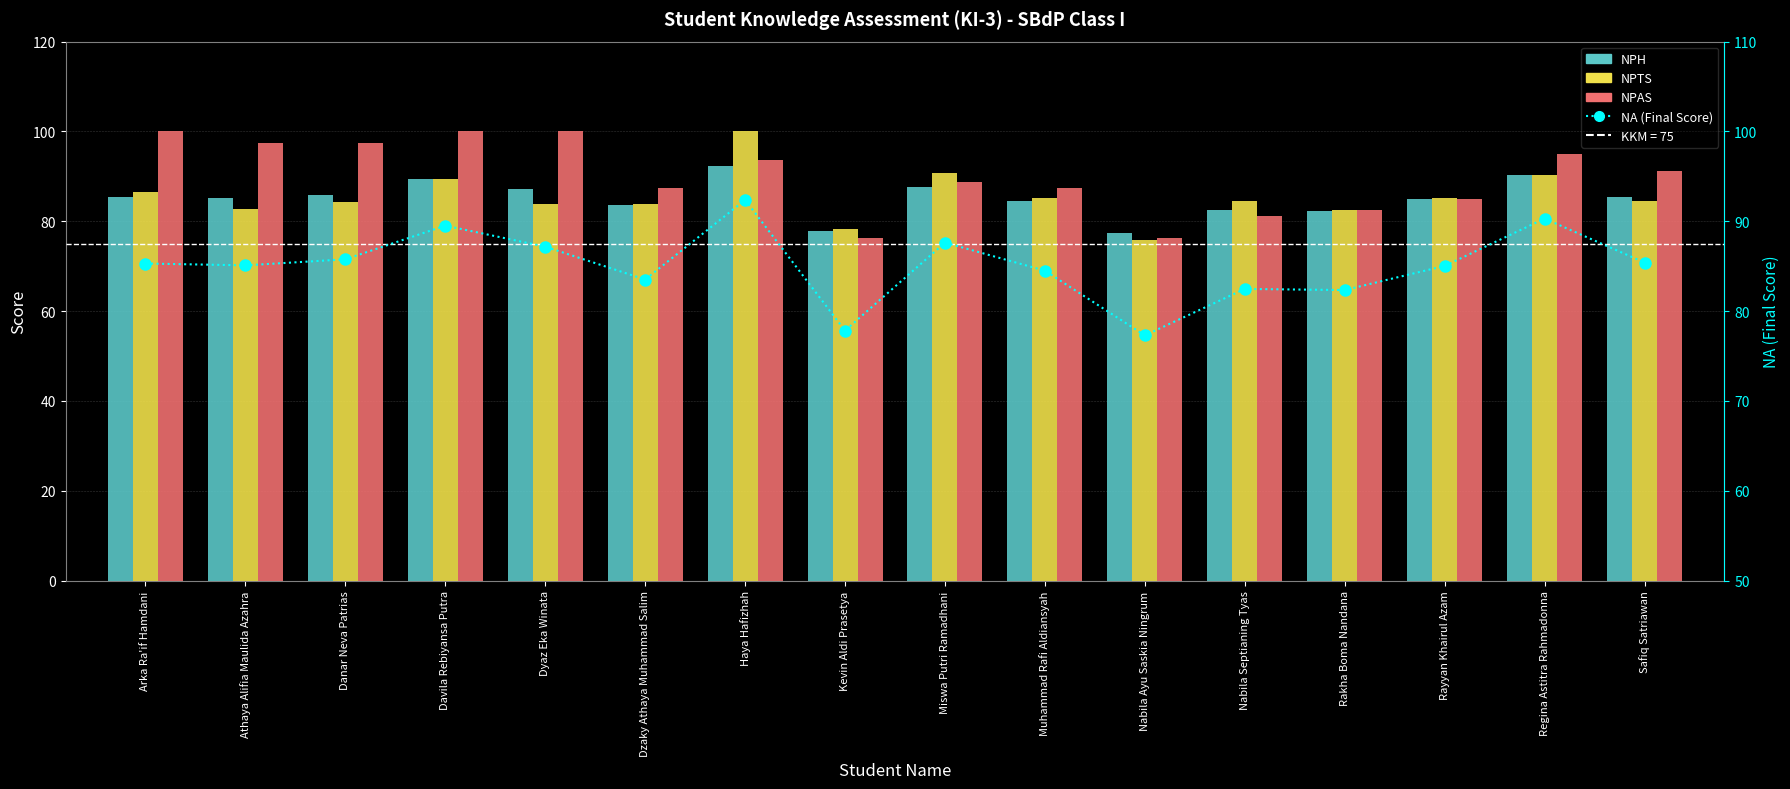

Where is NA (Final Score) nearest to the value 84?

Dzaky Athaya Muhammad Salim